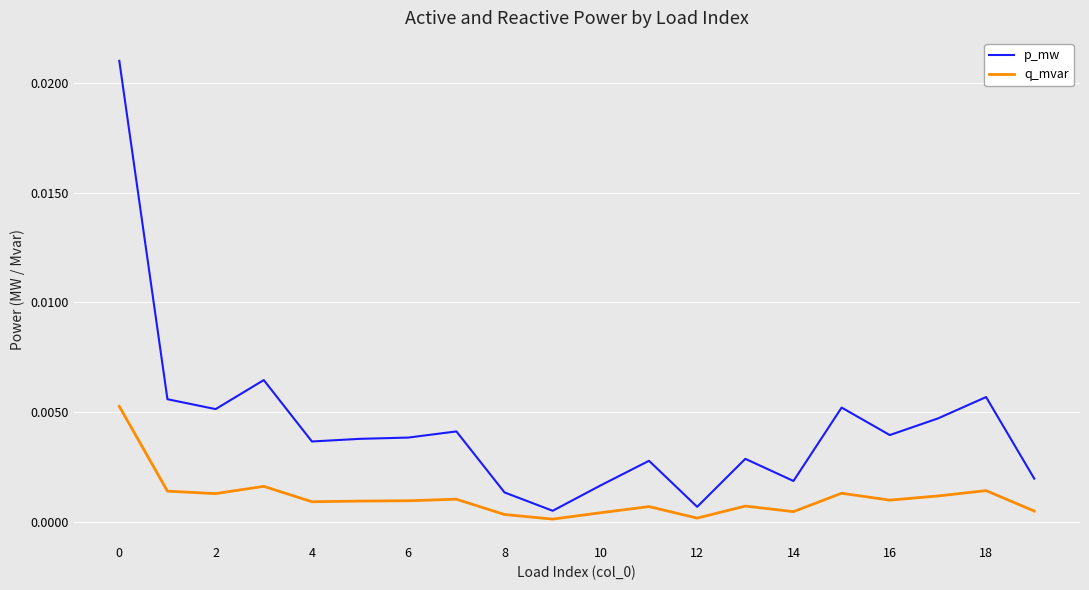

Rank the series by their average value, from lowest to highest.

q_mvar, p_mw